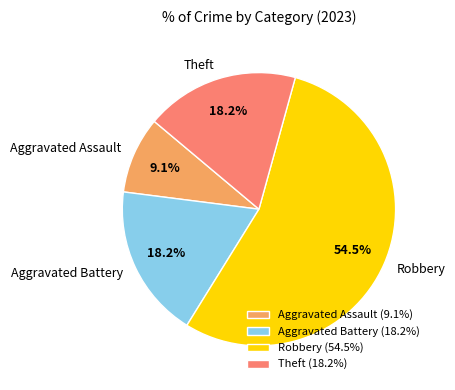

To the nearest percent, what is the combined percentage of Robbery and Aggravated Battery?

73%